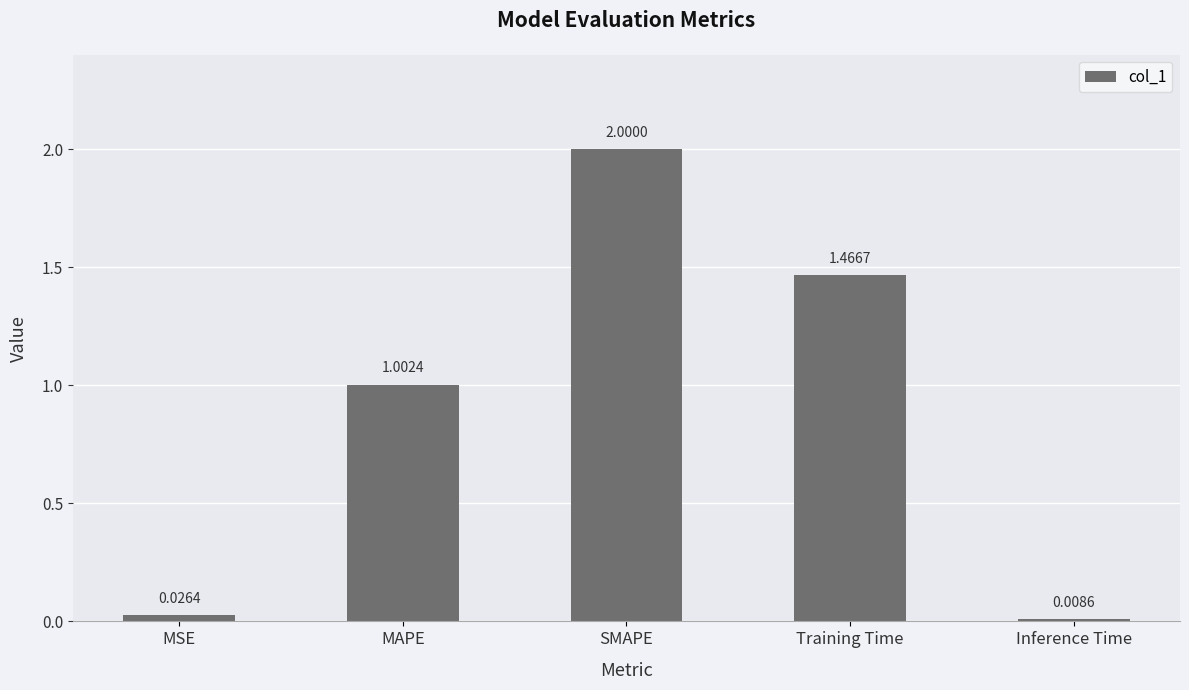

At which category does the chart reach its minimum across all series?

Inference Time